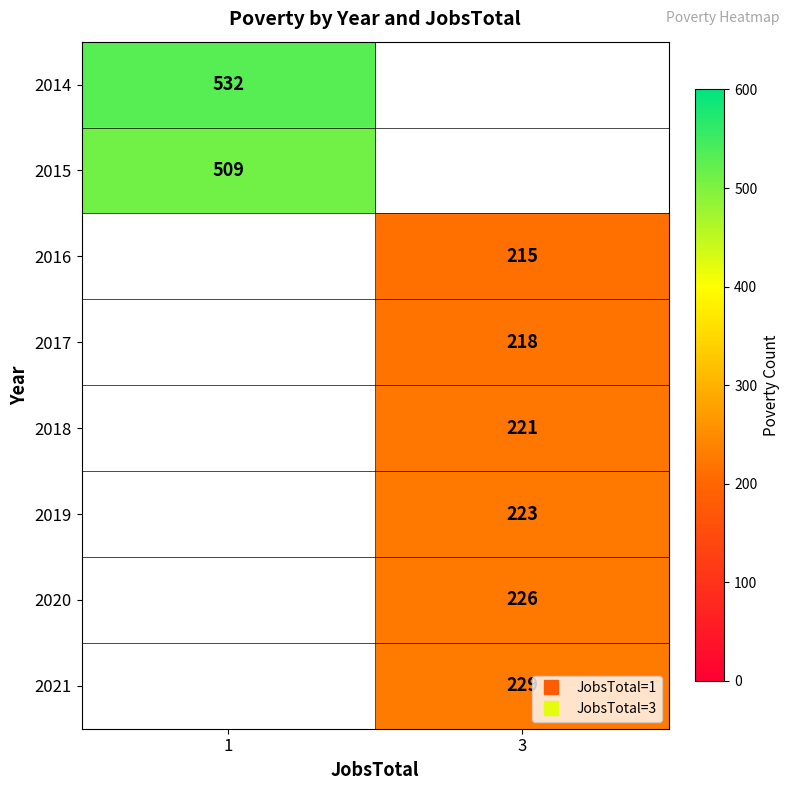

The value of 2020 at 3 is 226.0. True or false?

True